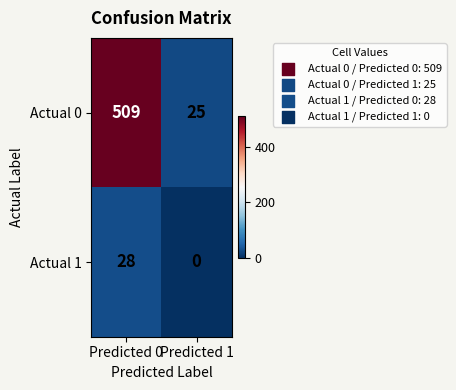

What is the sum of the Actual 1 values at Predicted 1 and Predicted 0?

28